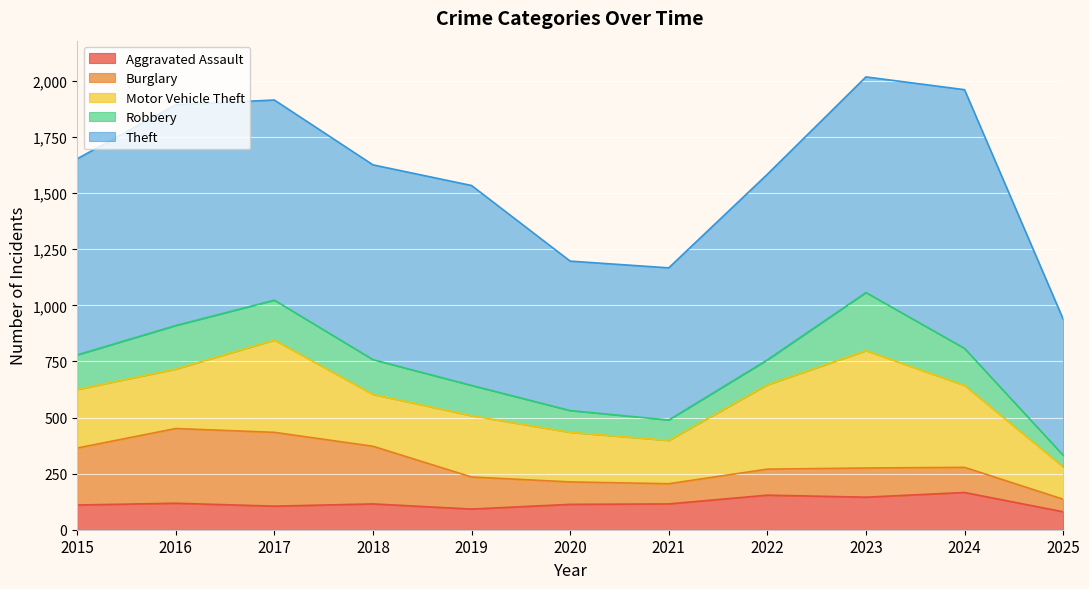

What is the maximum value shown in the chart?

1153